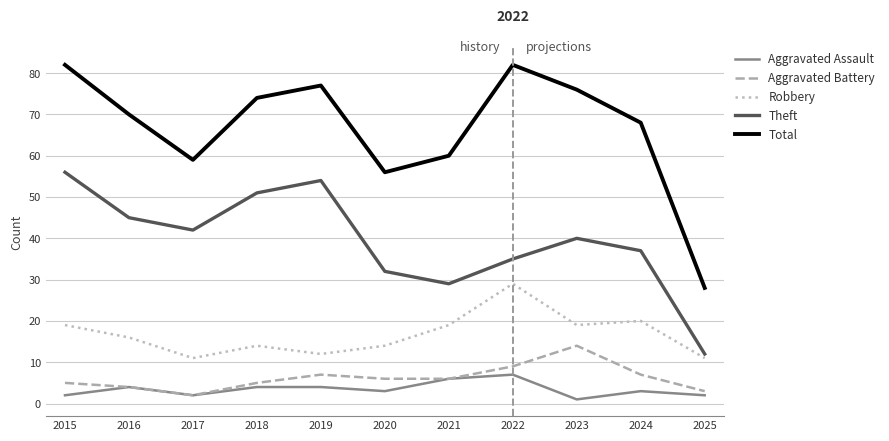

How many categories are shown in the chart?

11